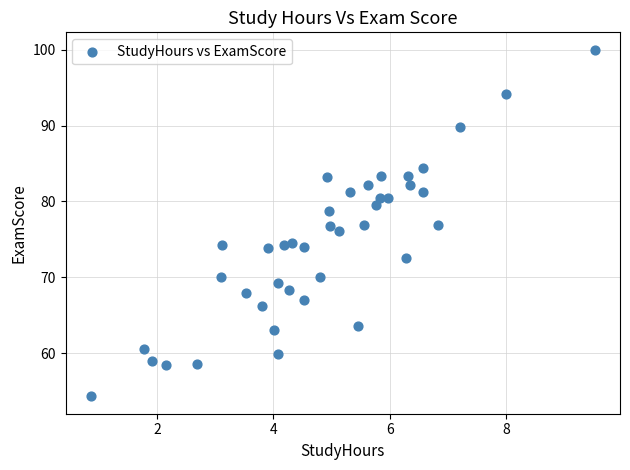

What is the range of Y values (max minus min)?

45.7